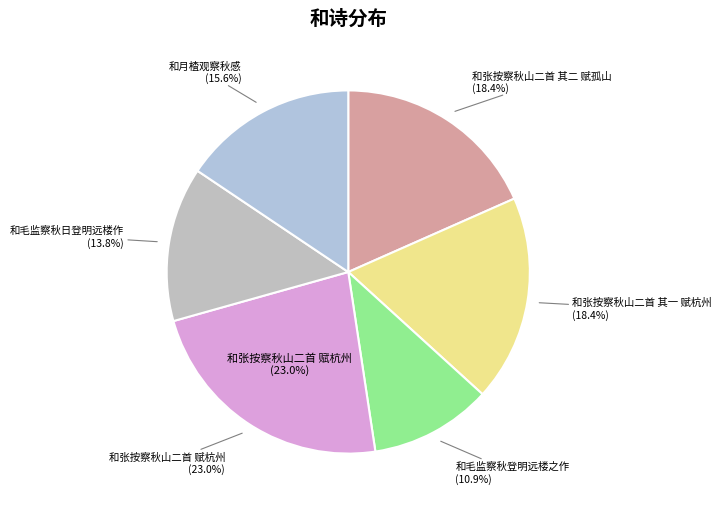

Is there any slice that represents more than half of the pie?

No